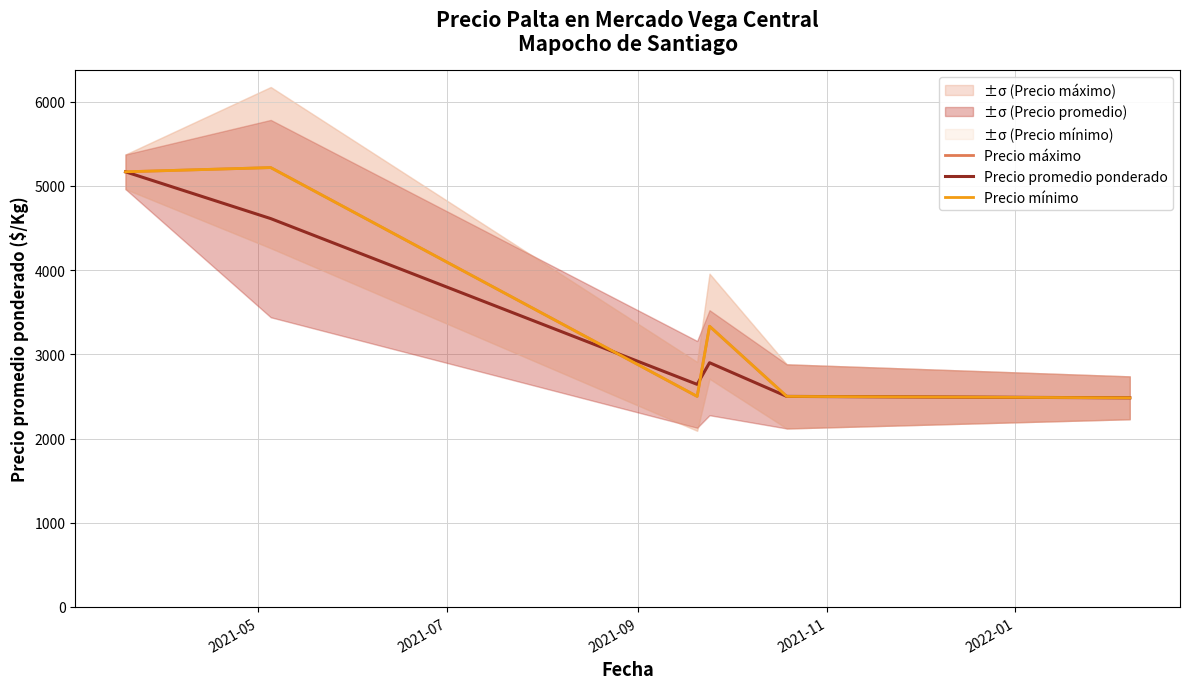

Reading left to right, what are all the values shown in this chart?

Precio máximo: 5166.7	5216.7	2500.0	3333.3	2500.0	2483.3
Precio promedio ponderado: 5166.7	4611.1	2642.9	2900.0	2500.0	2483.3
Precio mínimo: 5166.7	5216.7	2500.0	3333.3	2500.0	2483.3